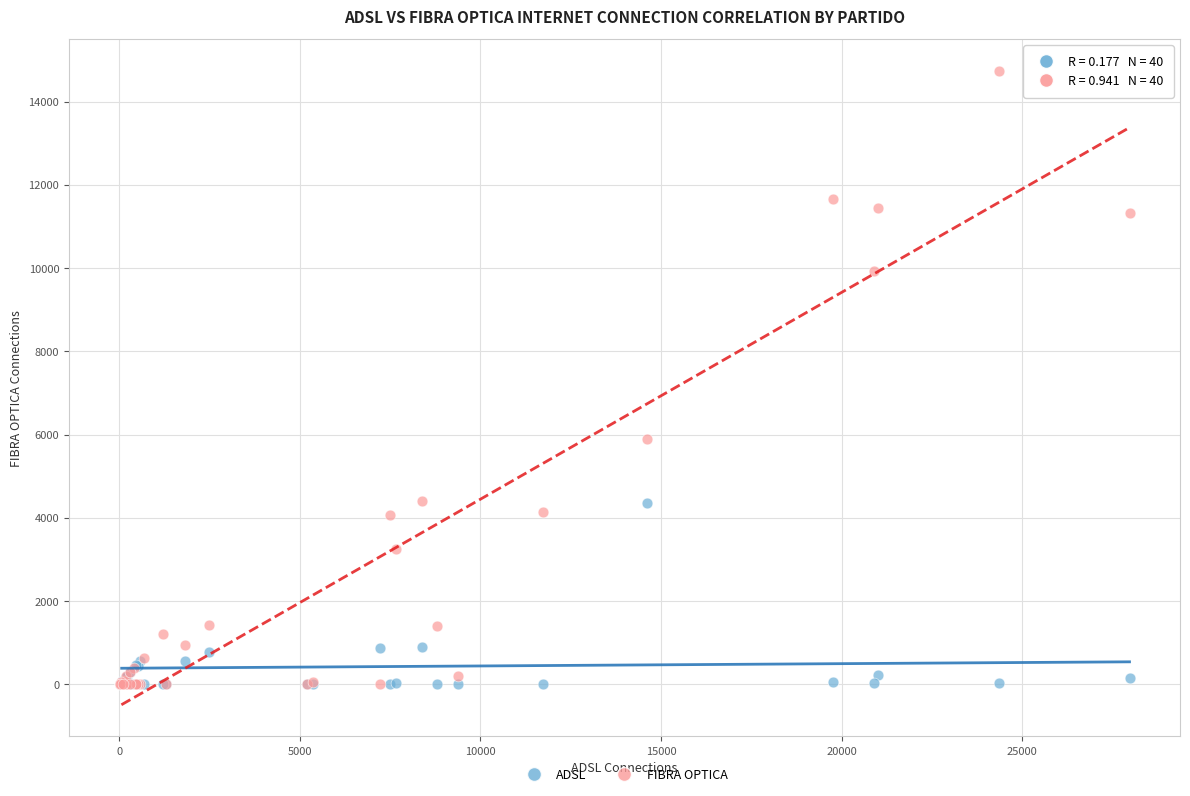

Across all series, what Y value is closest to 7369?

5886